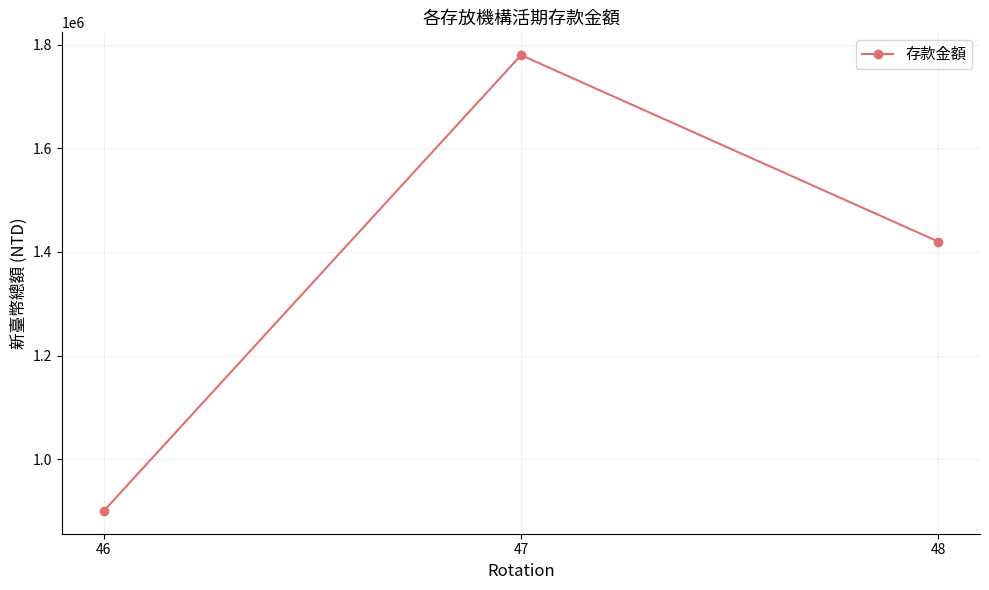

At which category does the chart reach its minimum across all series?

46